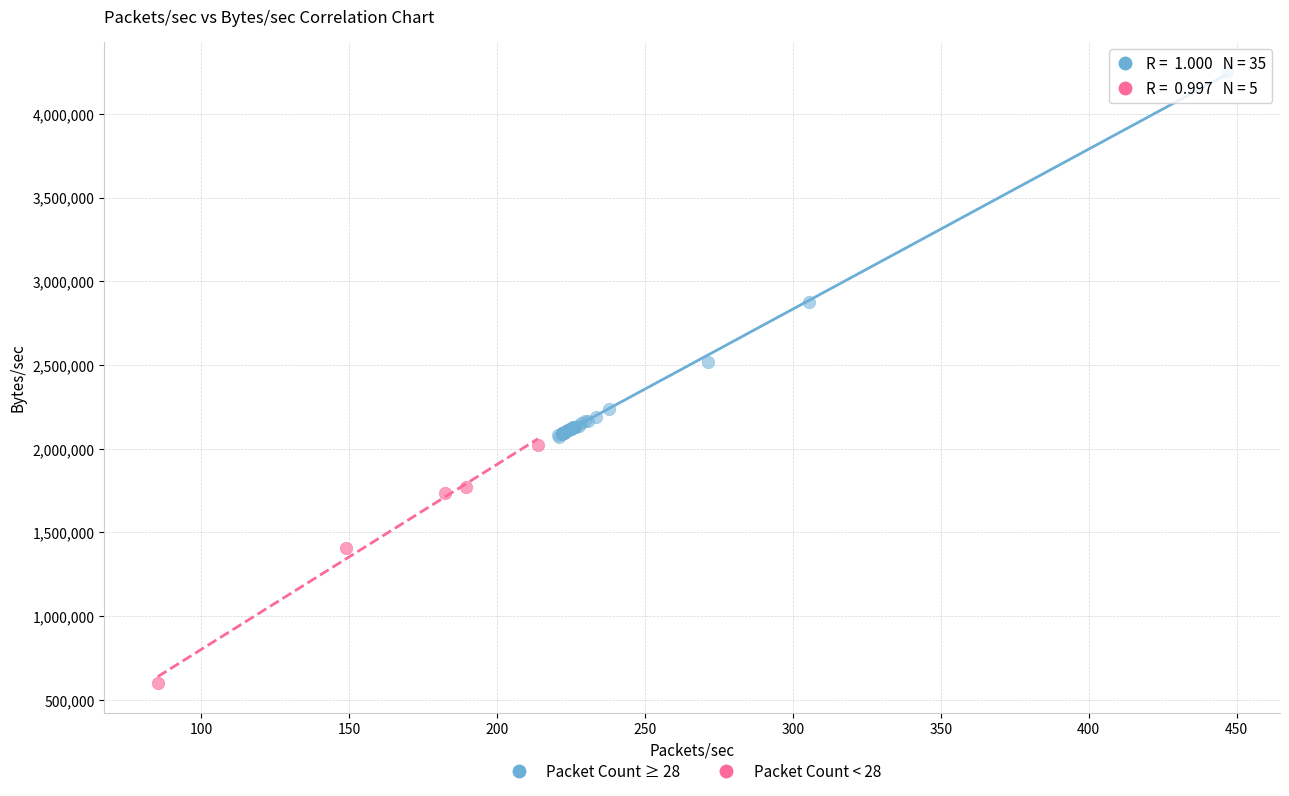

Which series has the widest spread of Y values?

Packet Count ≥ 28